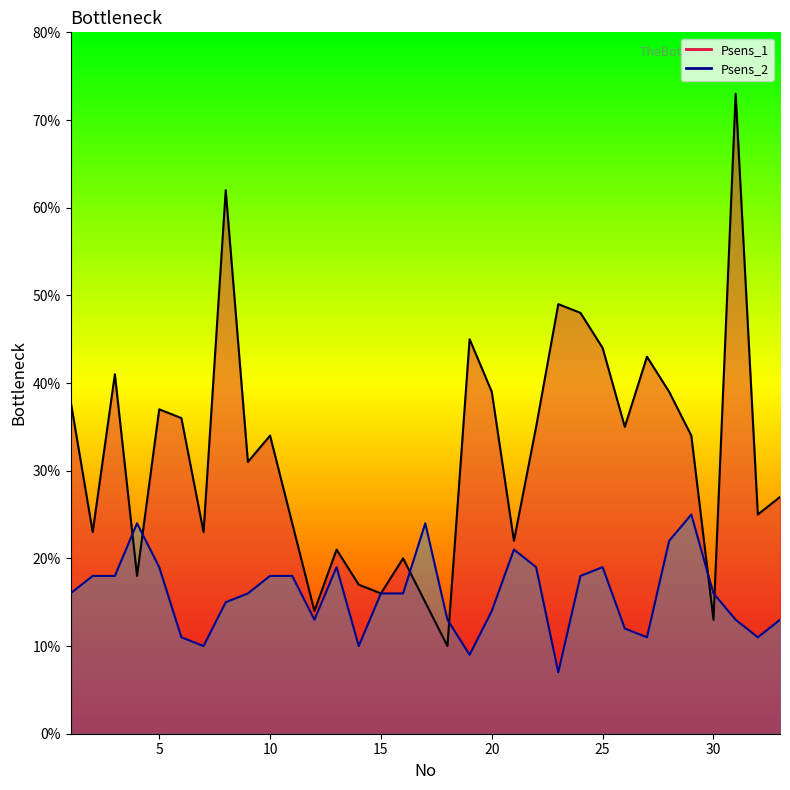

Which category has the lowest value in the Psens_1 series?

18